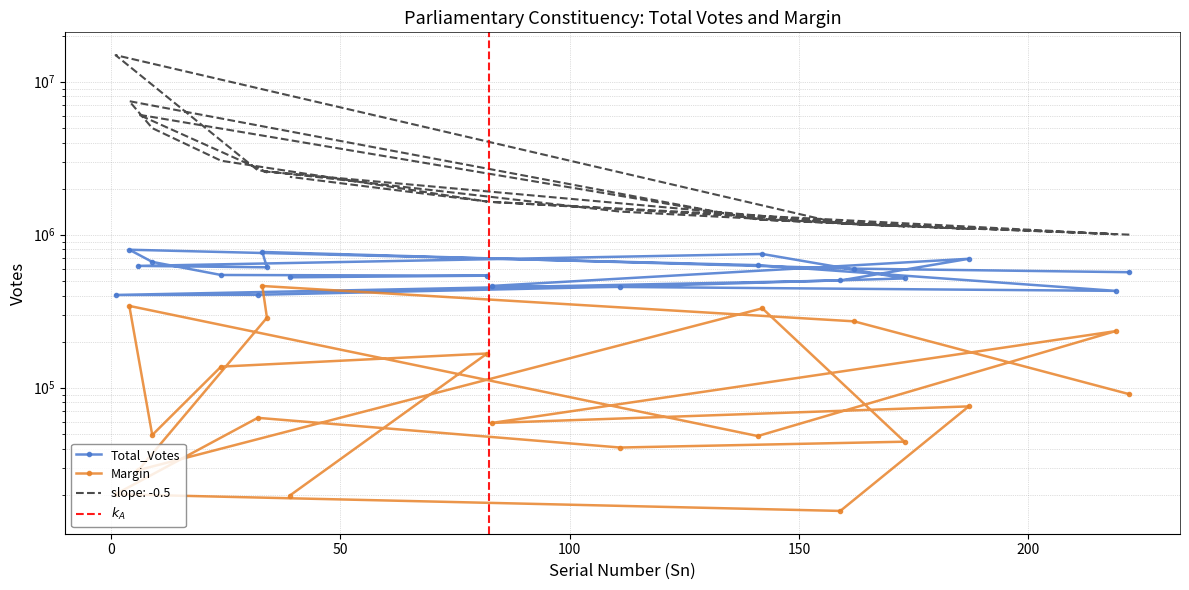

Which series has the largest total across all categories?

Total_Votes